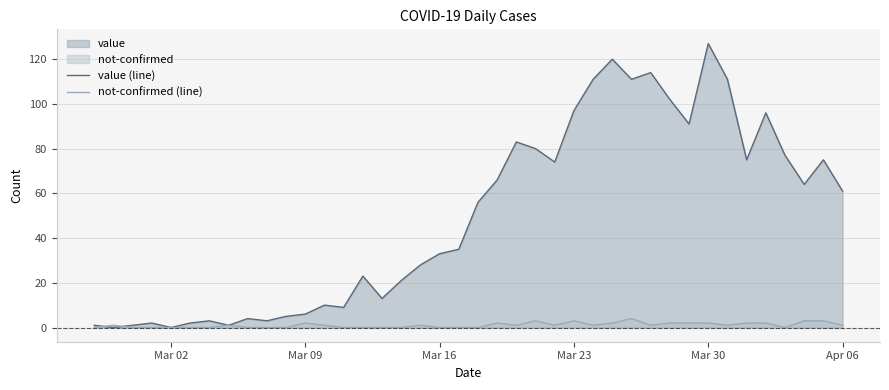

What is the sum of all value (line) values?

1991